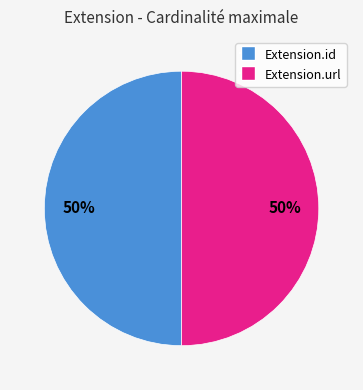

How many slices are in this pie chart?

2